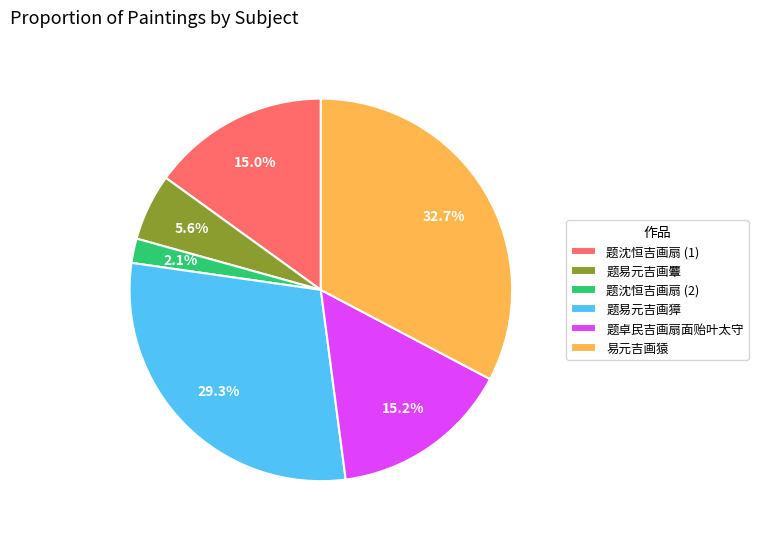

Approximately how many times larger is the value at 题易元吉画獐 compared to 题沈恒吉画扇 (1)?

2.0